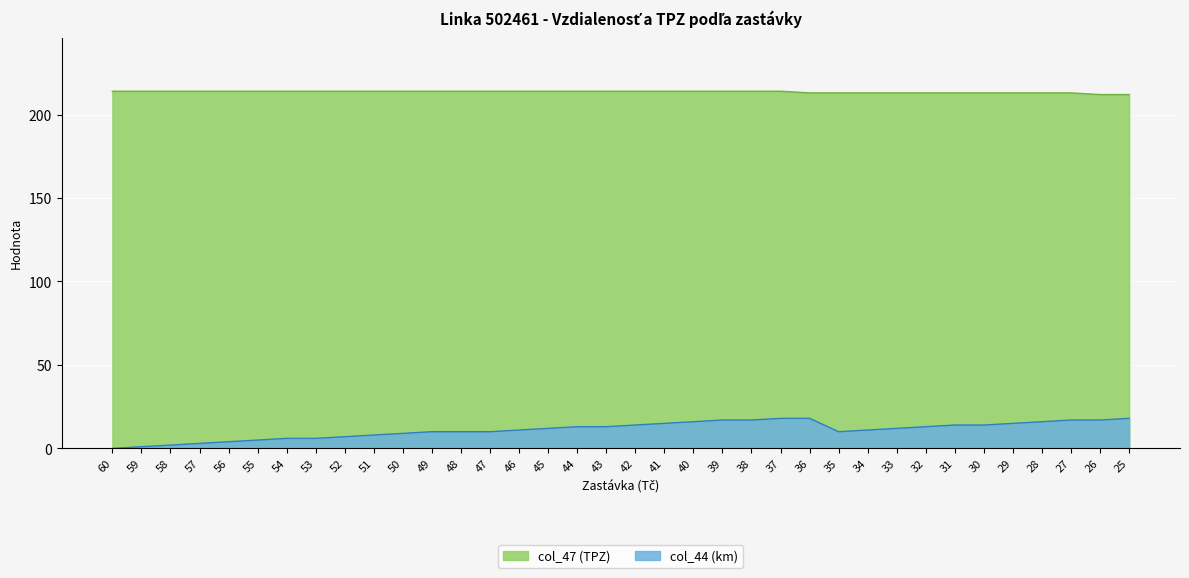

What is the approximate value of col_47 at 60?

214